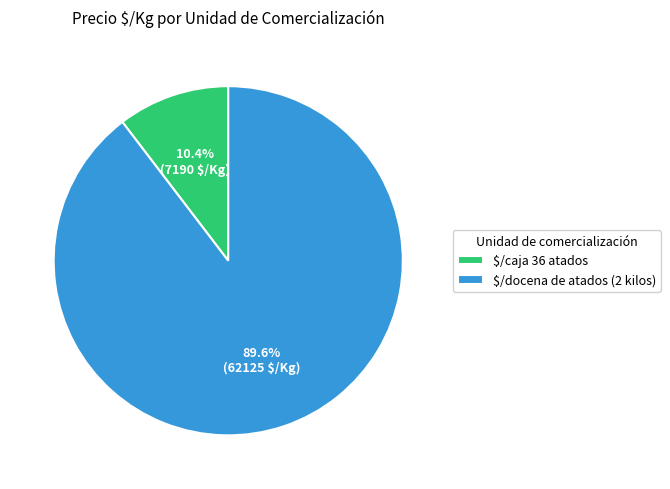

Is there any slice that represents more than half of the pie?

Yes